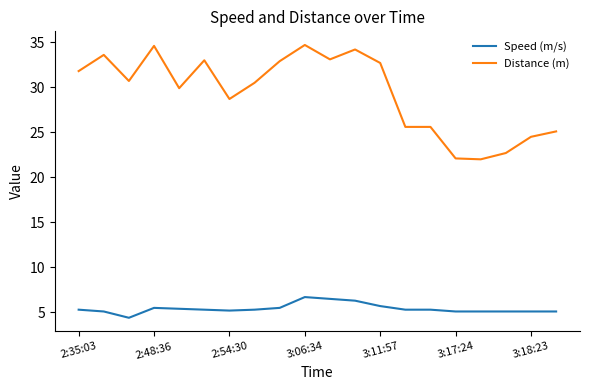

Which series has the largest range (max minus min)?

Distance (m)